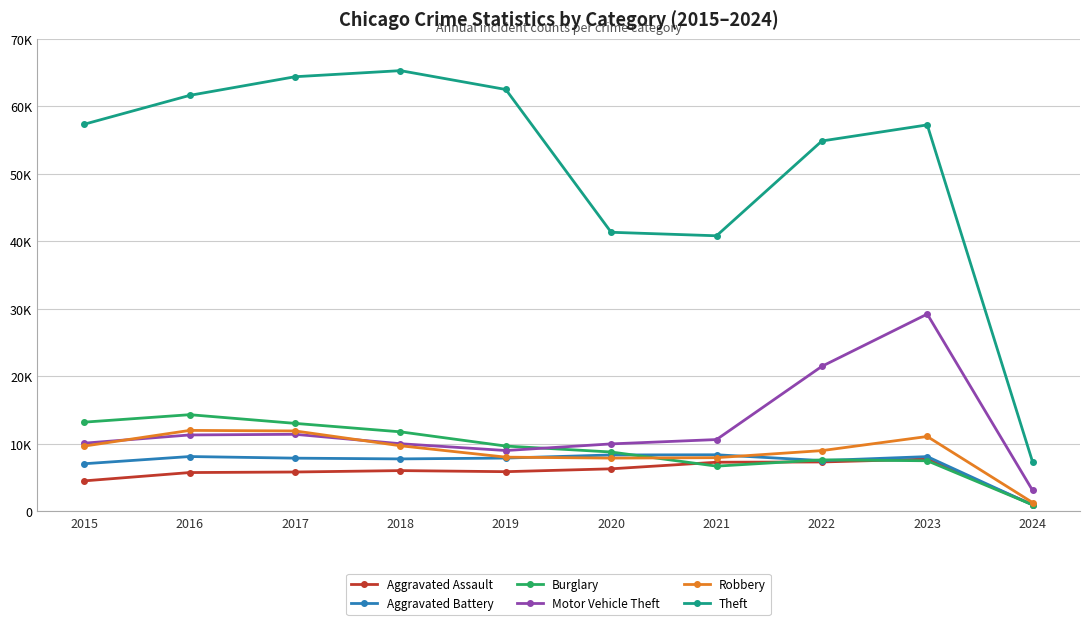

Does the chart display data point markers on the line(s)?

Yes